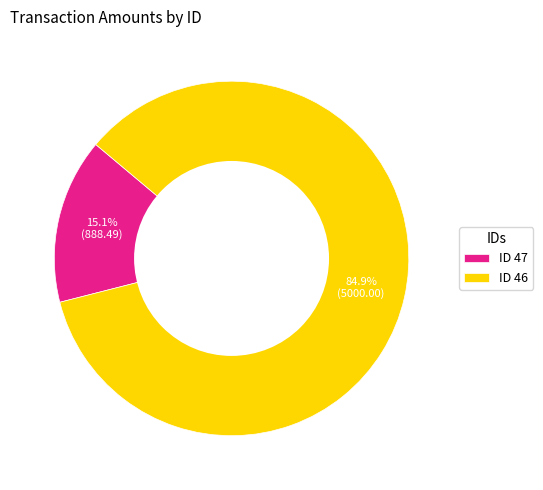

Count the number of slices in the pie.

2